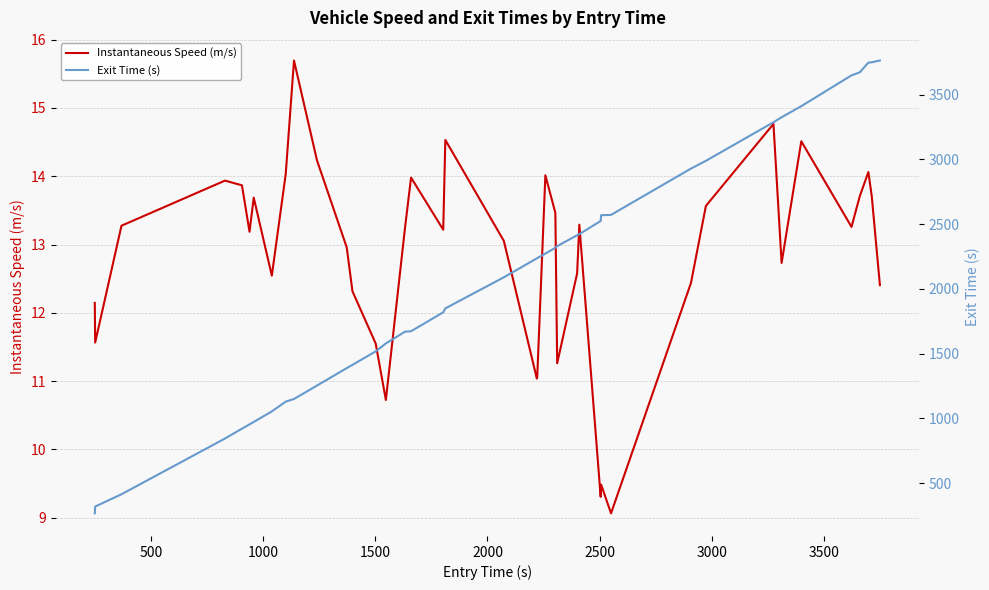

What is the maximum value shown in the chart?

3762.9